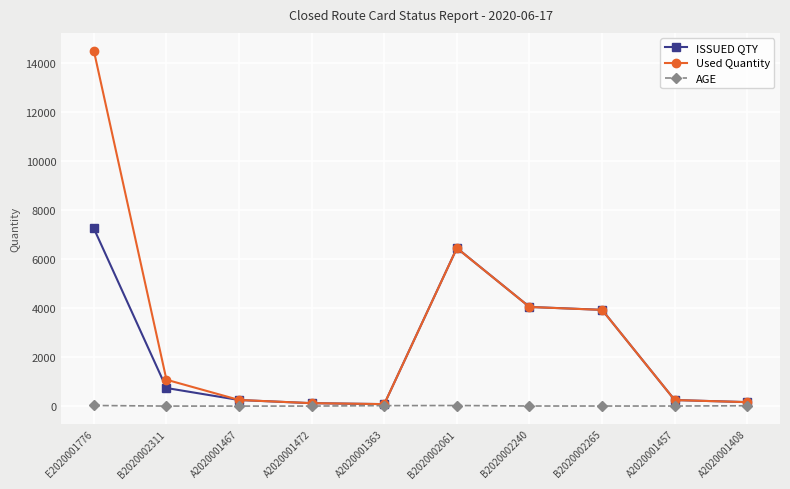

What is the smallest value displayed?

5.0